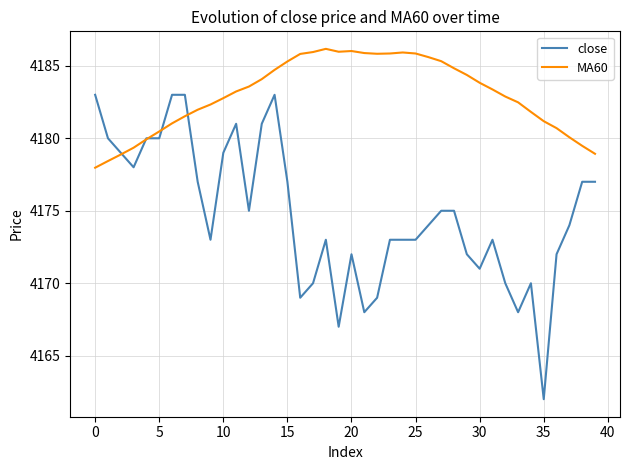

What is the greatest value displayed?

4186.2